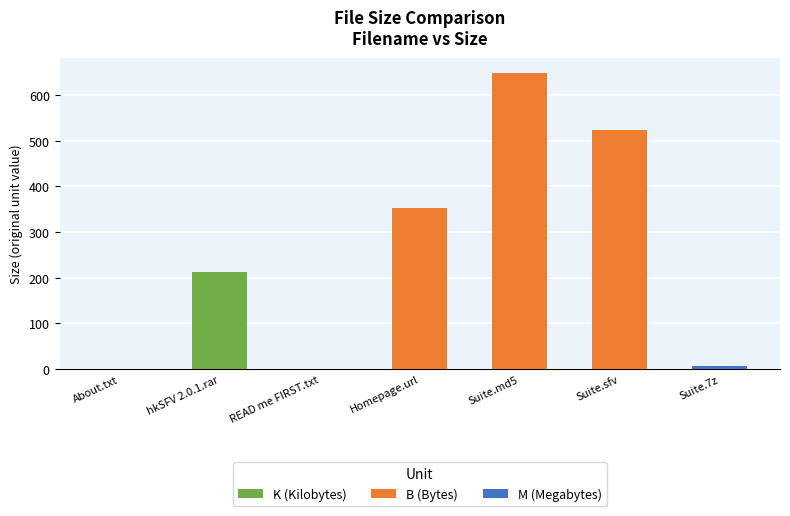

True or false: K (Kilobytes) has a value of 0.0 at Homepage.url.

True